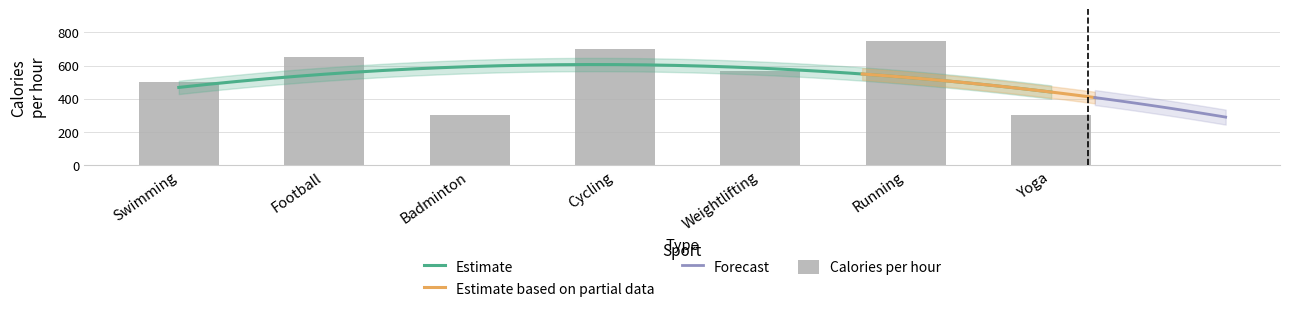

What is the sum of the values at Yoga and Running?

1050